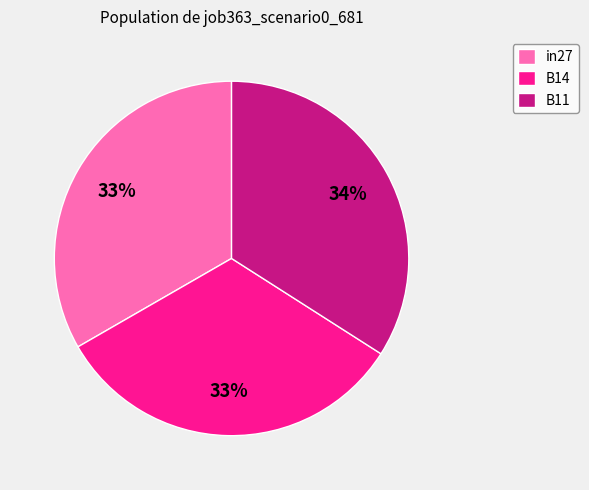

Count the number of slices in the pie.

3